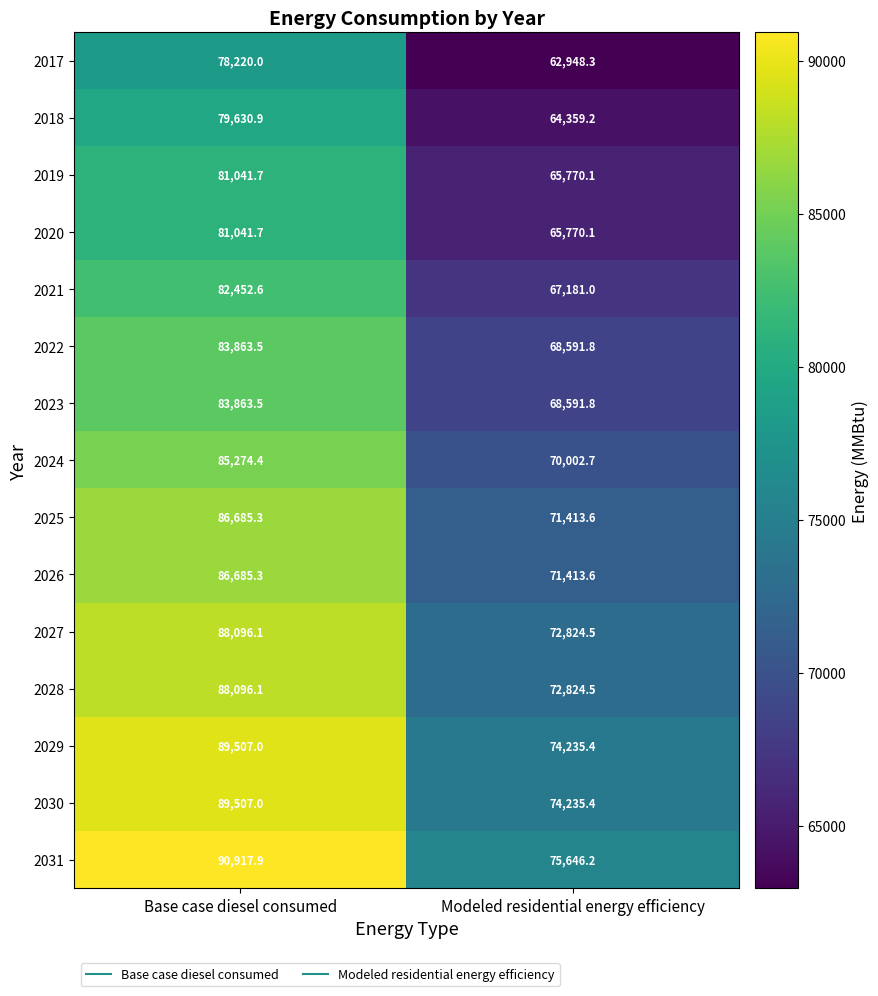

Is it true that 2024 equals 34933.0 at Modeled residential energy efficiency?

False